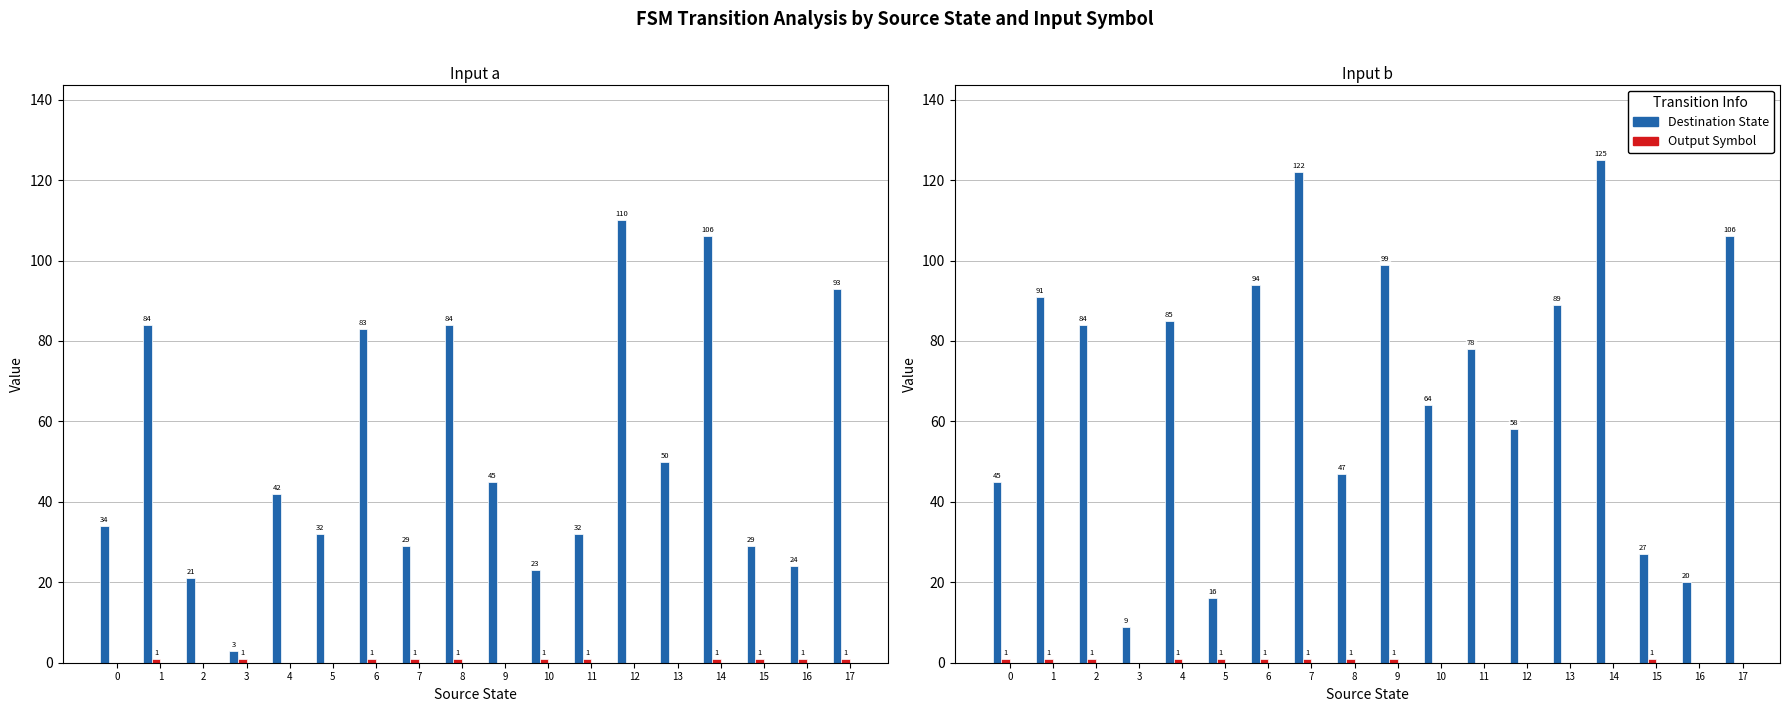

How many categories are shown in the chart?

18